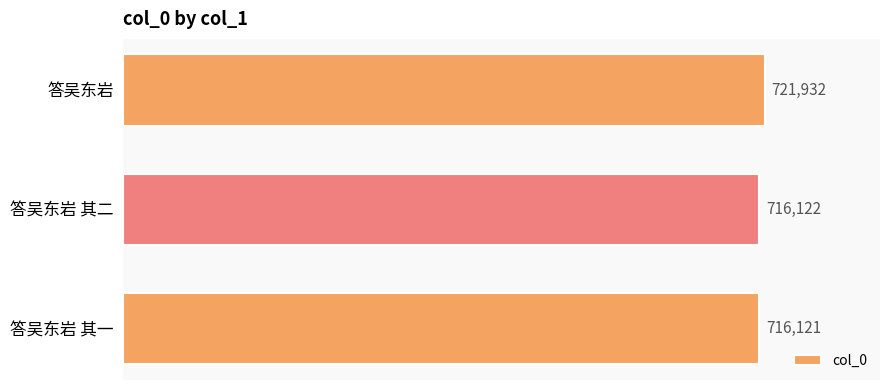

Count the number of data series in this chart.

1